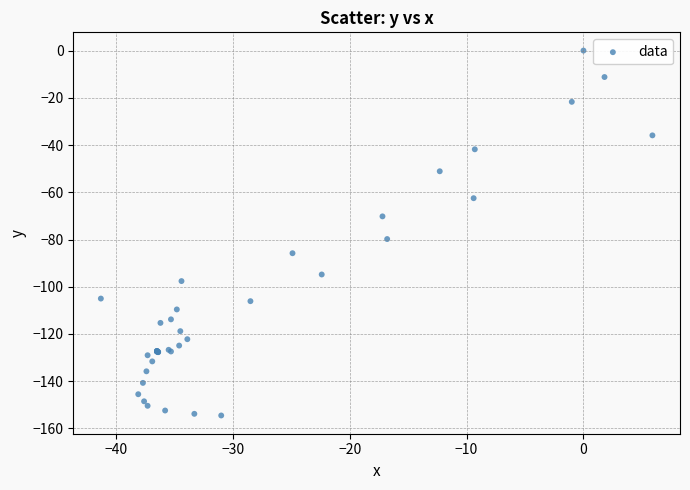

What Y value in the scatter plot is closest to -77?

-79.8